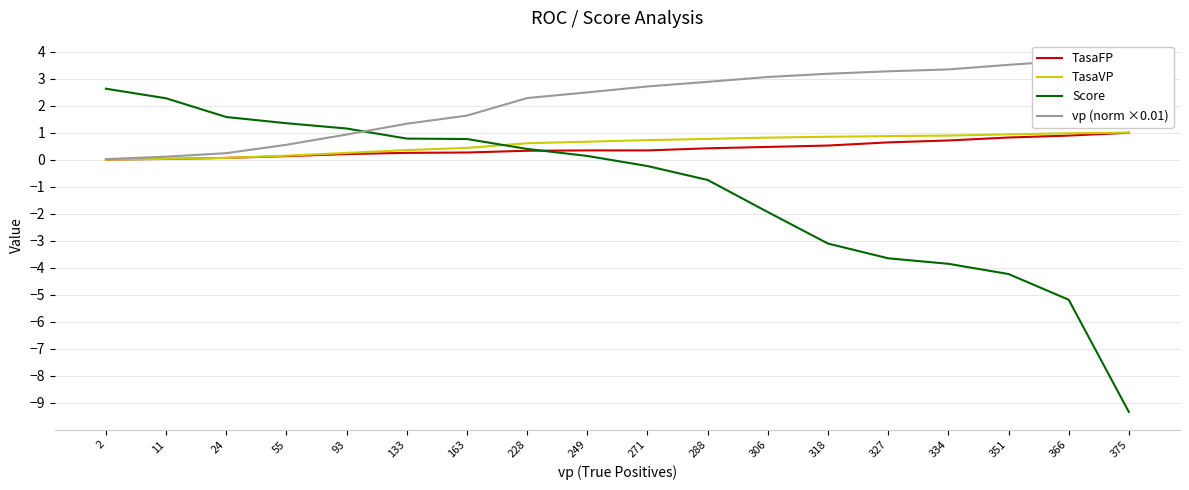

How many lines are shown in the chart?

4